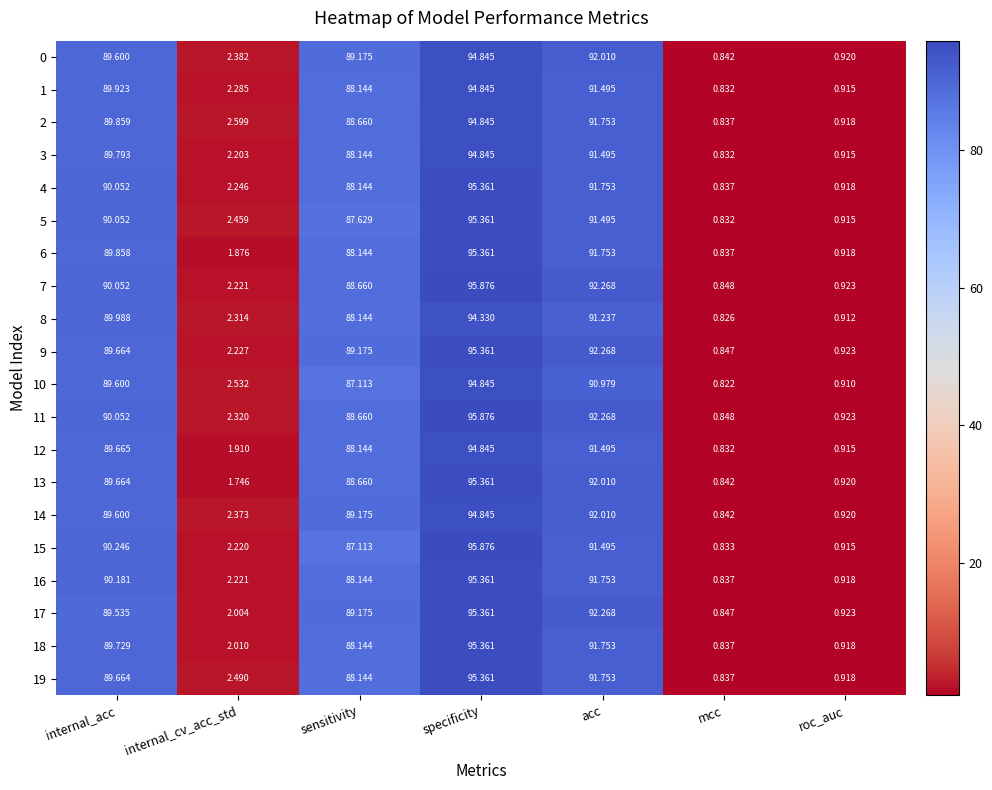

Is the value of 10 at mcc greater than the value of 1 at acc?

No